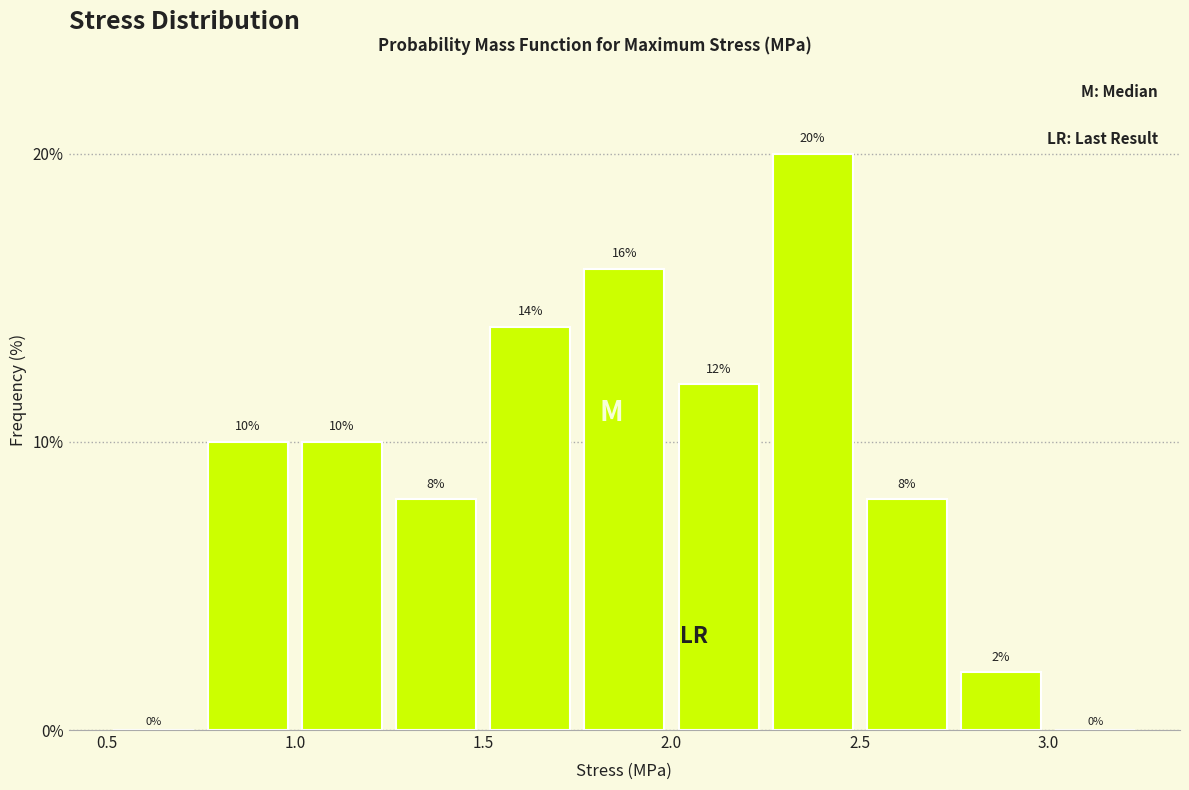

What is the height of the bar covering 1.25 to 1.50 on the x-axis?

8